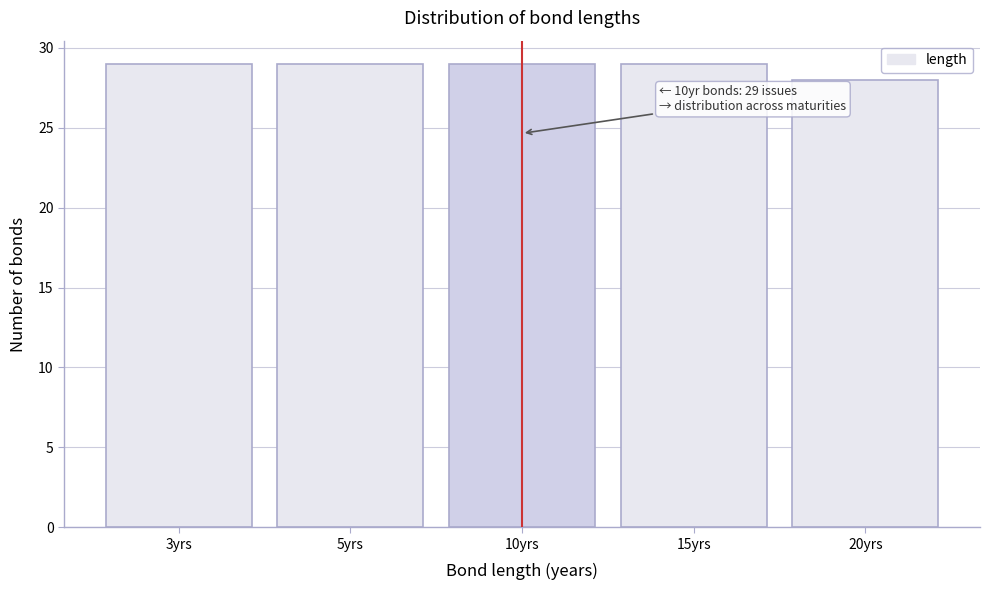

Reading left to right, what are all the values shown in this chart?

29	29	29	29	28